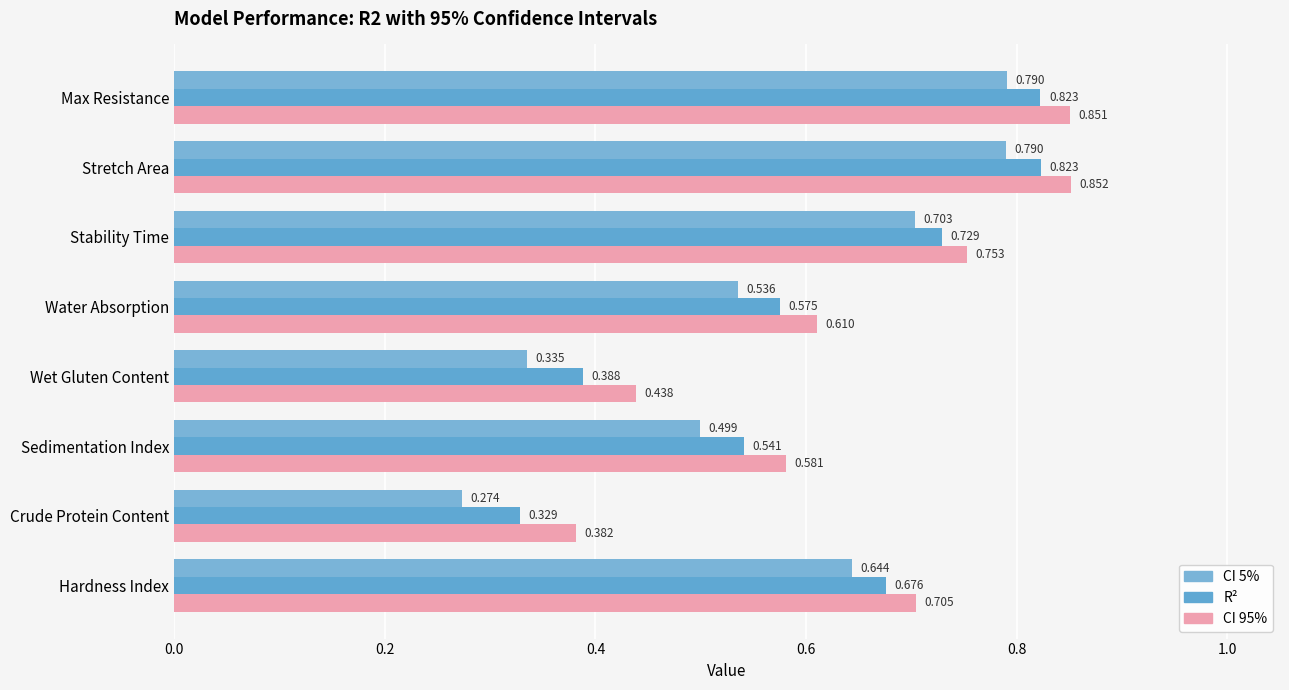

Count the number of data series in this chart.

3